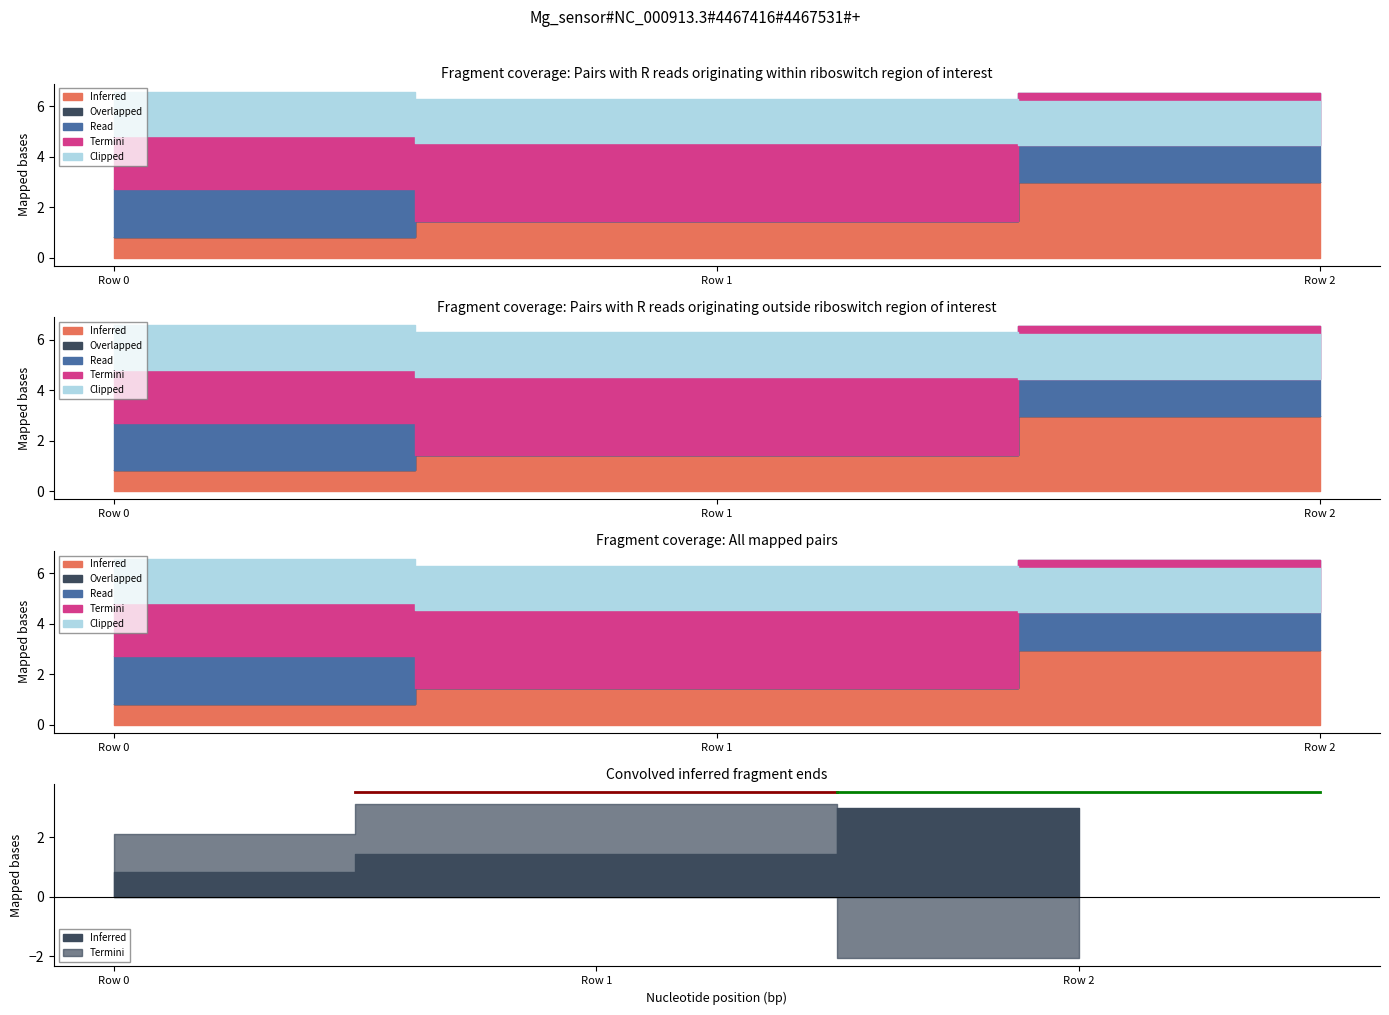

What is the spread (max minus min) of values at Row 1?

3.1